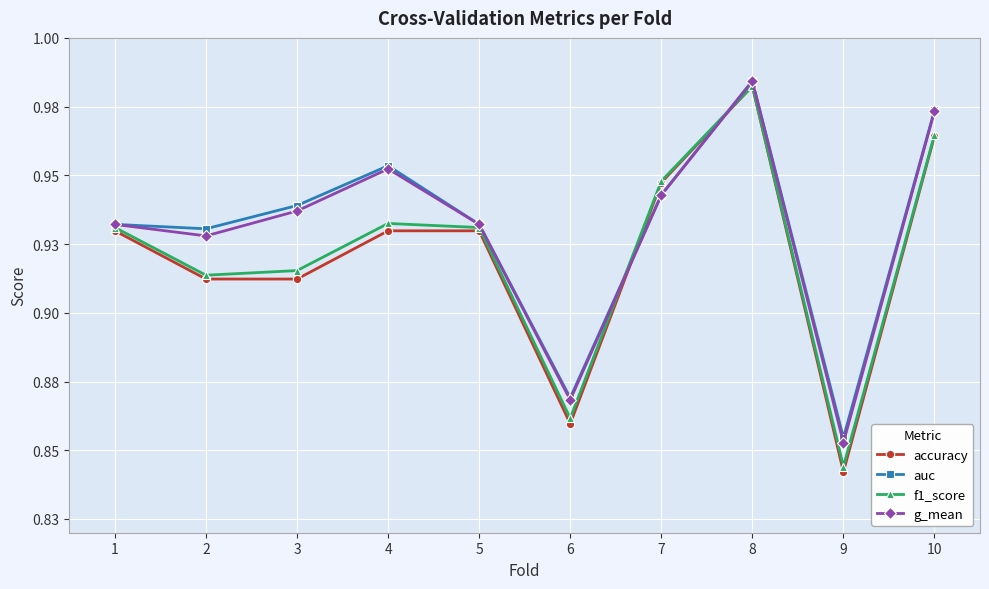

Does the chart have visible grid lines?

Yes